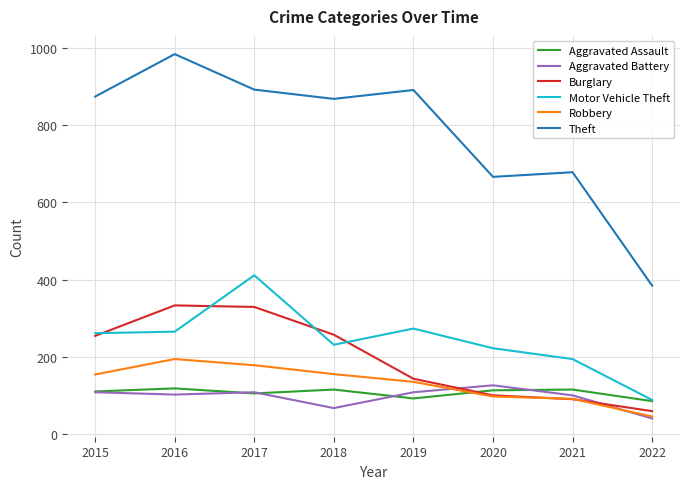

What are all the series names shown in the legend?

Aggravated Assault, Aggravated Battery, Burglary, Motor Vehicle Theft, Robbery, Theft